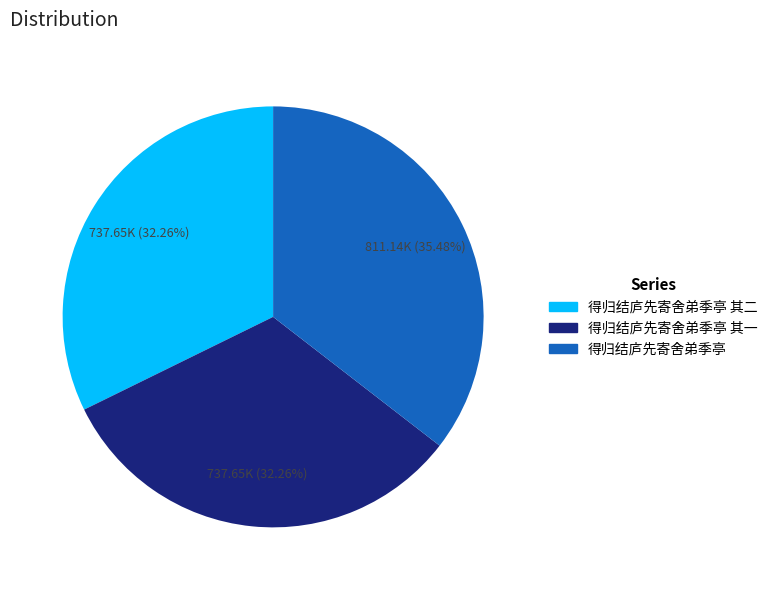

Does 得归结庐先寄舍弟季亭 其二 account for over 50% of the chart?

No